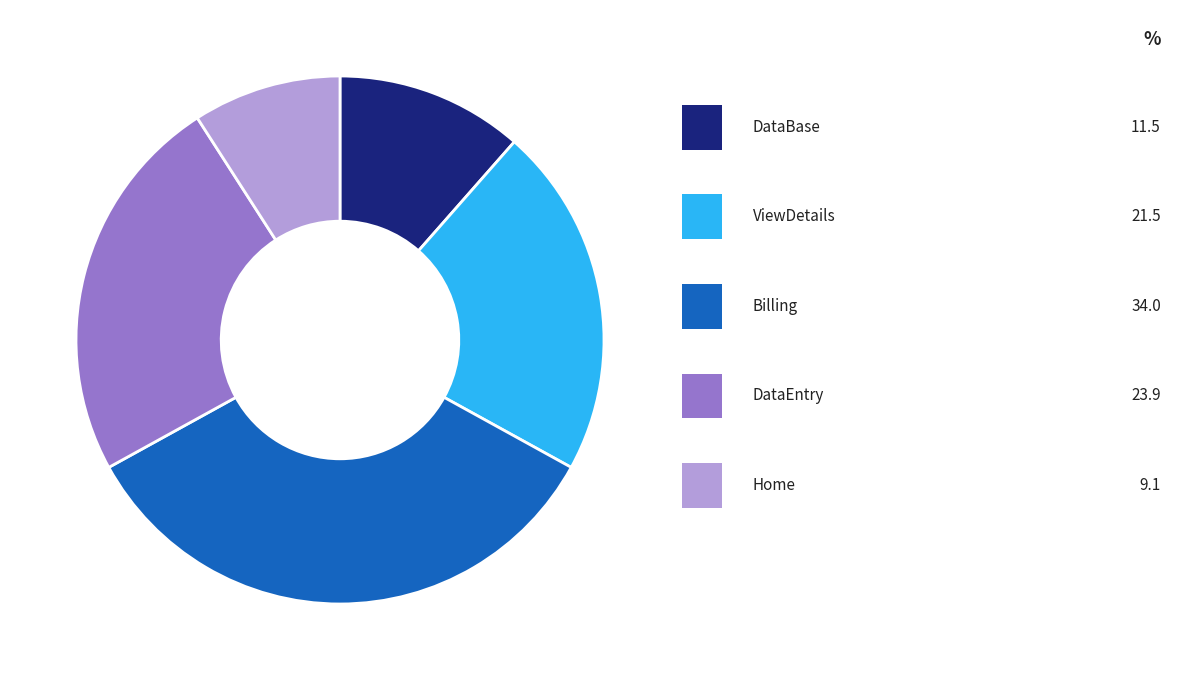

Is there any slice that represents more than half of the pie?

No